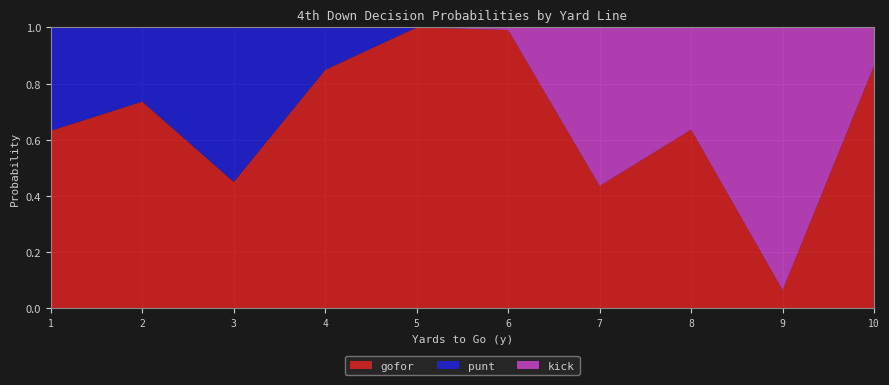

Reading left to right, transcribe all the data shown in this chart.

gofor: 0.6	0.7	0.5	0.8	1.0	1.0	0.4	0.6	0.1	0.9
punt: 0.4	0.3	0.6	0.2	0.0	0.0	0.0	0.0	0.0	0.0
kick: 0.0	0.0	0.0	0.0	0.0	0.0	0.6	0.4	0.9	0.1